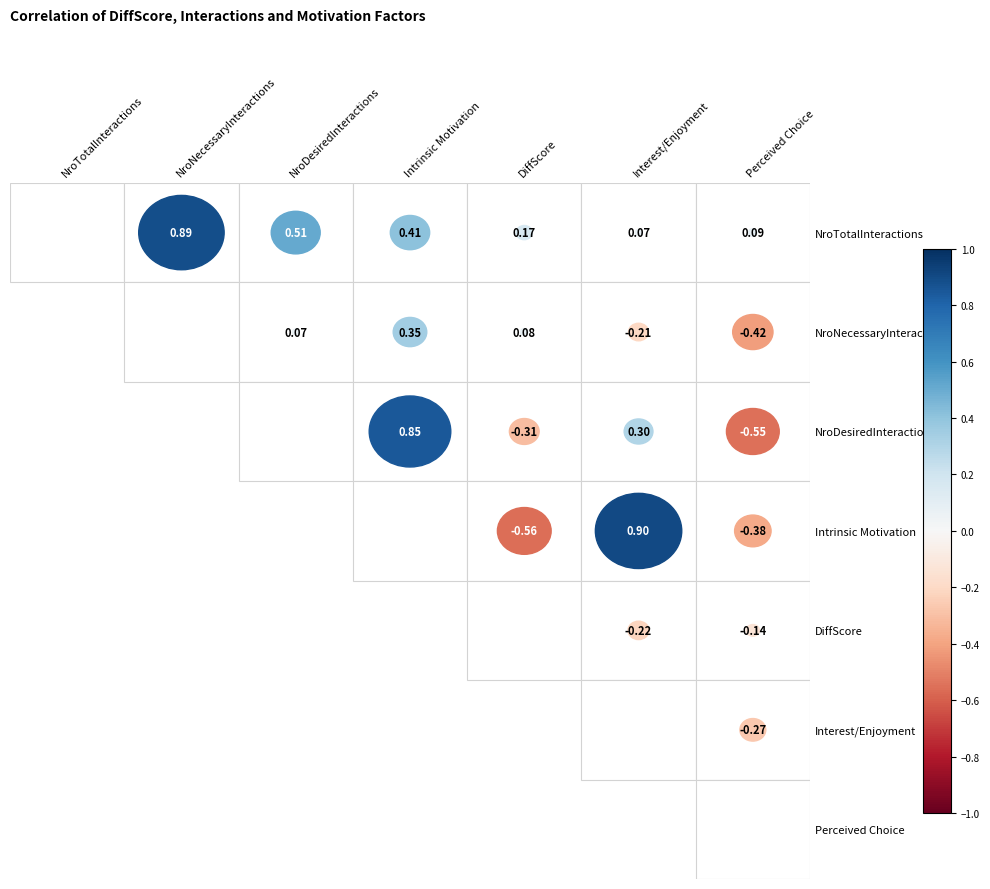

Reading left to right, what are all the values shown in this chart?

col_3: col_3=1.0	col_4=0.9	col_5=0.5	col_6=0.4	col_7=0.2	col_2=0.1	col_1=0.1
col_4: col_3=0.9	col_4=1.0	col_5=0.1	col_6=0.3	col_7=0.1	col_2=-0.2	col_1=-0.4
col_5: col_3=0.5	col_4=0.1	col_5=1.0	col_6=0.8	col_7=-0.3	col_2=0.3	col_1=-0.6
col_6: col_3=0.4	col_4=0.3	col_5=0.8	col_6=1.0	col_7=-0.6	col_2=0.9	col_1=-0.4
col_7: col_3=0.2	col_4=0.1	col_5=-0.3	col_6=-0.6	col_7=1.0	col_2=-0.2	col_1=-0.1
col_2: col_3=0.1	col_4=-0.2	col_5=0.3	col_6=0.9	col_7=-0.2	col_2=1.0	col_1=-0.3
col_1: col_3=0.1	col_4=-0.4	col_5=-0.6	col_6=-0.4	col_7=-0.1	col_2=-0.3	col_1=1.0